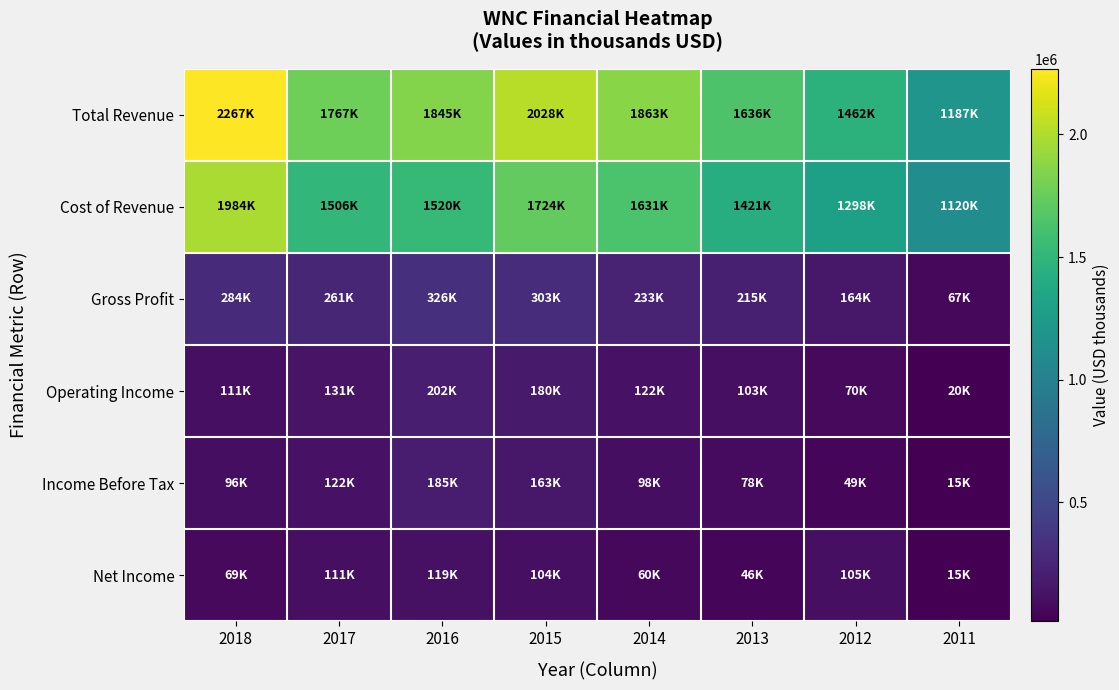

Which series changed the most between 2016 and 2012?

Total Revenue